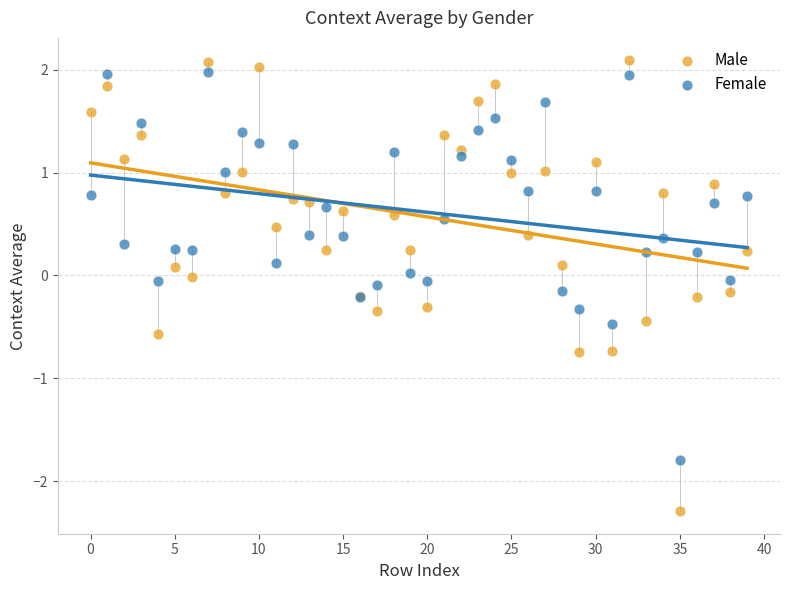

Which series reaches the minimum Y coordinate?

Male